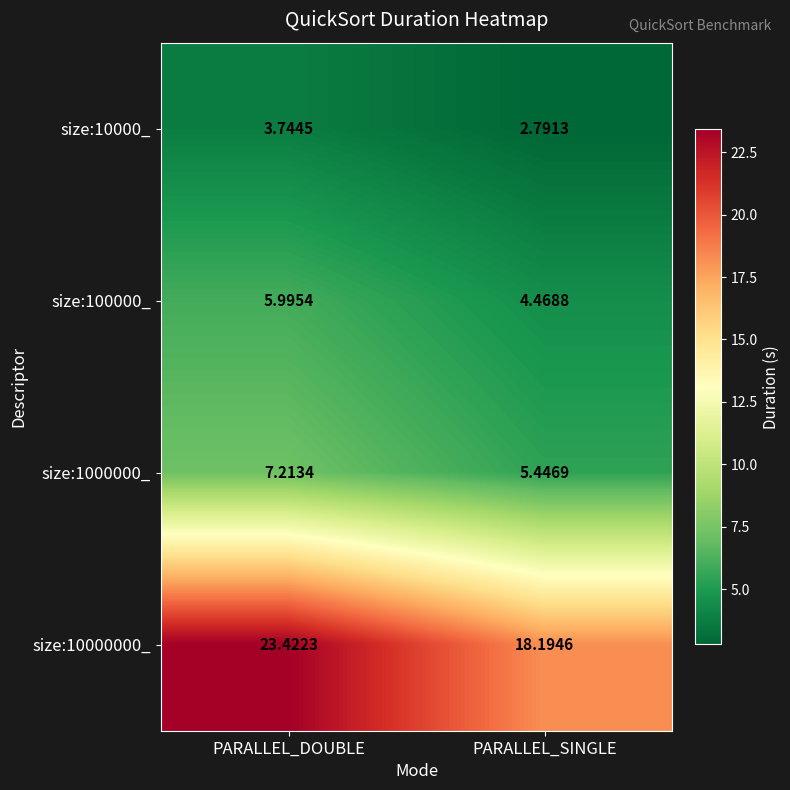

Which series has the largest total across all categories?

size:10000000_